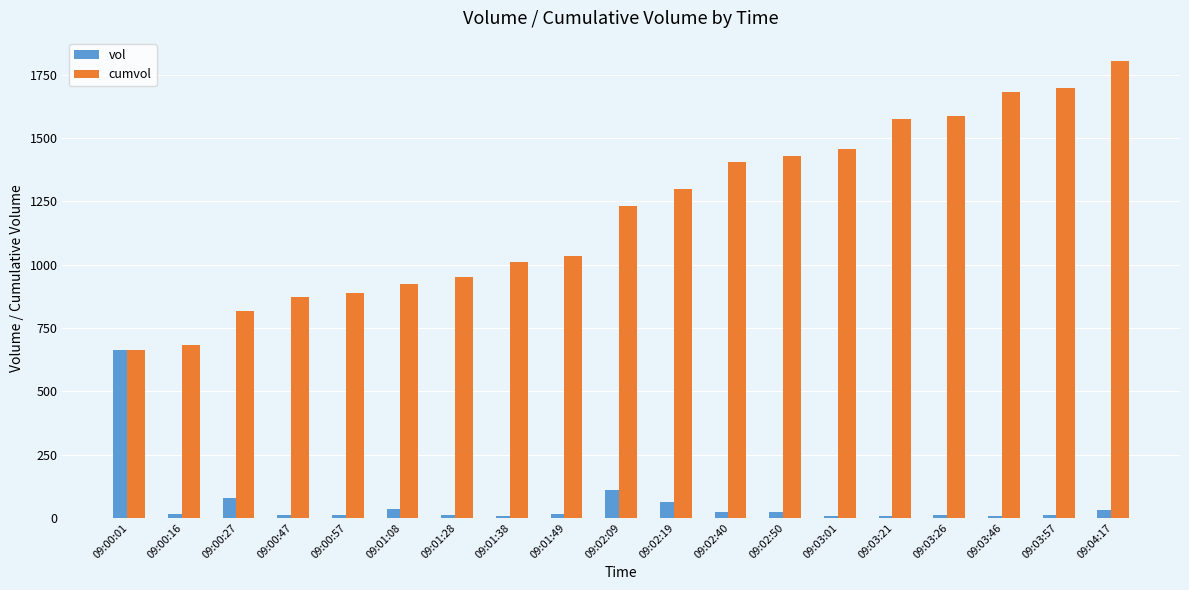

How many categories are shown in the chart?

19